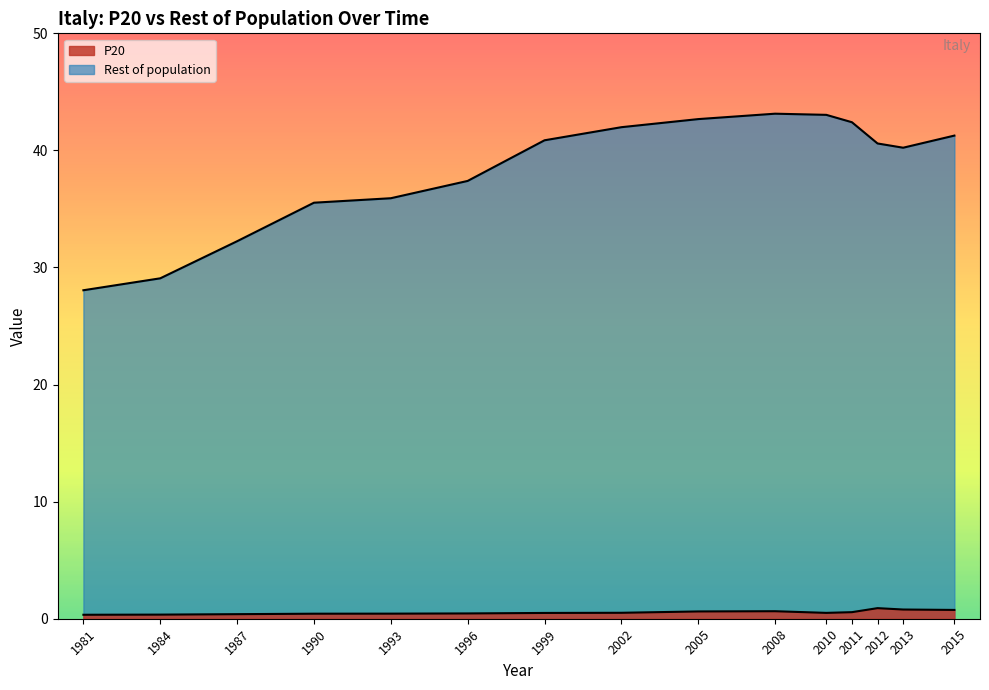

True or false: P20 and Rest of population intersect in this chart.

False